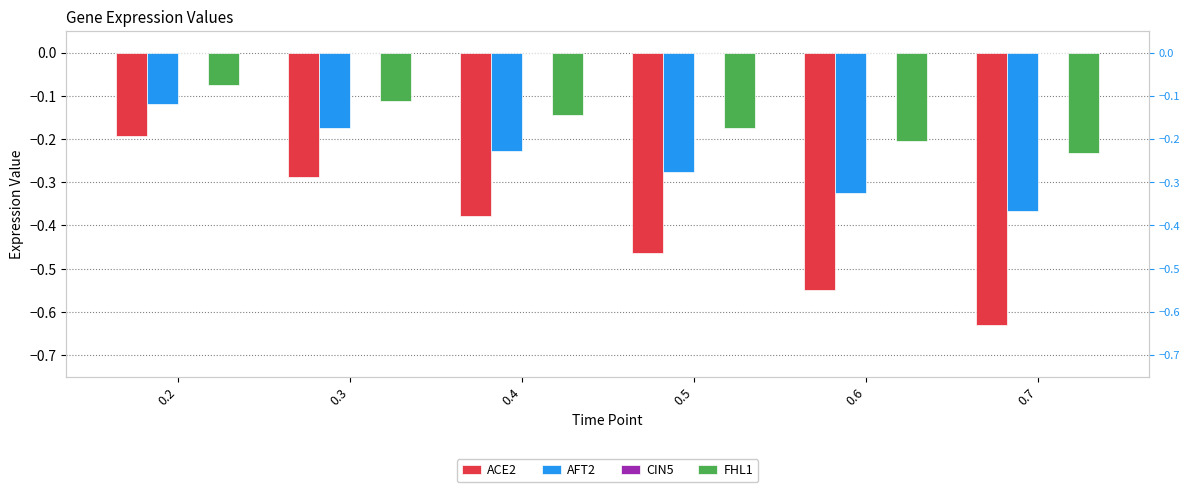

What is the total value across all series at 0.5?

-0.9